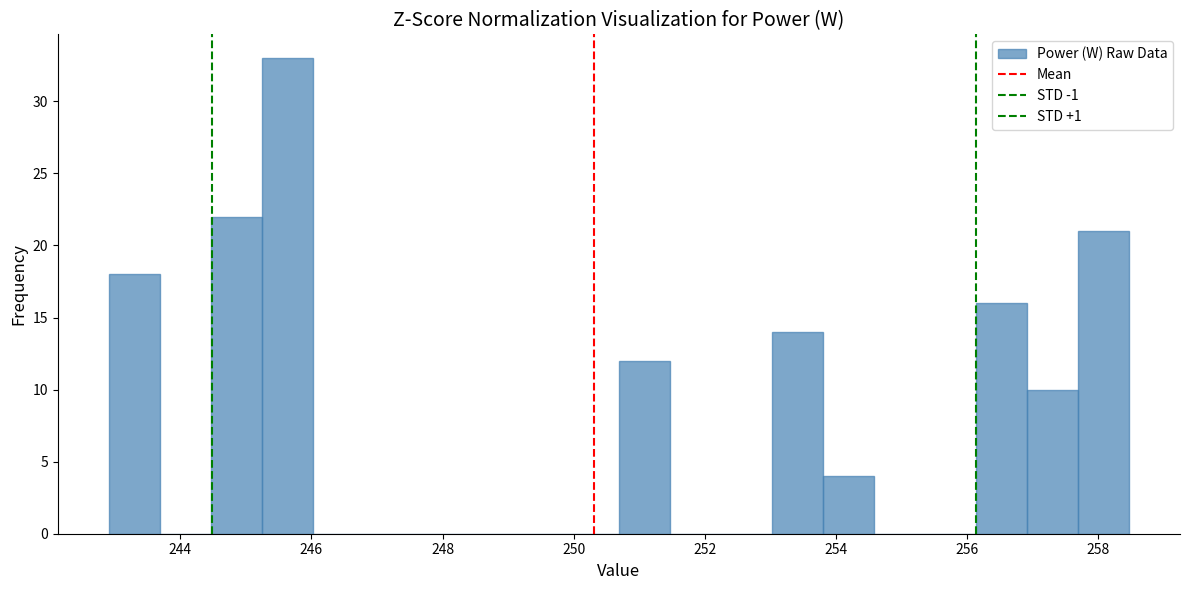

Read against the x-axis, roughly where is the centre of the tallest bar?

245.6